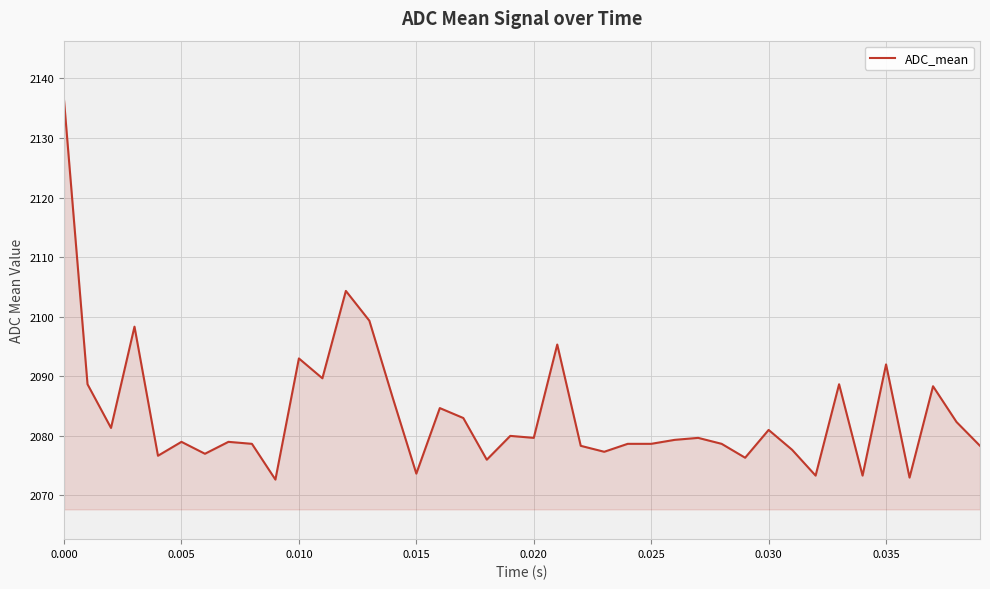

What is the smallest value displayed?

2072.7